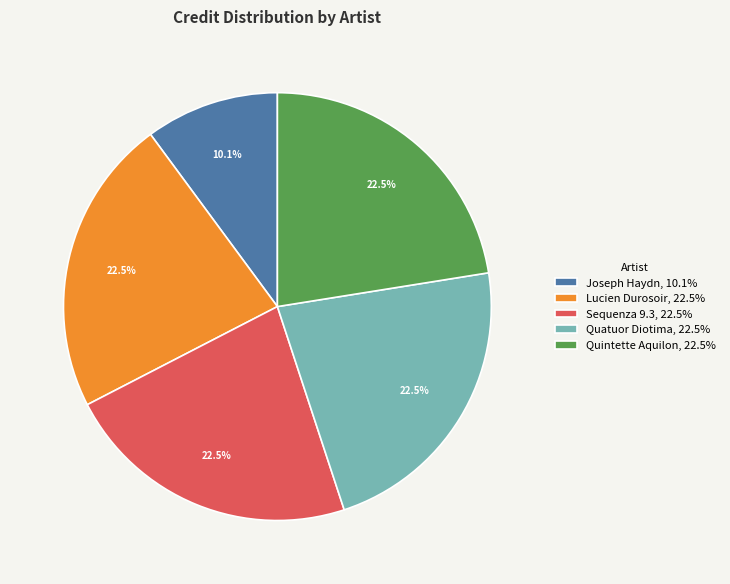

Combined, what portion of the pie is Joseph Haydn, 10.1% and Quintette Aquilon, 22.5%?

32.6%